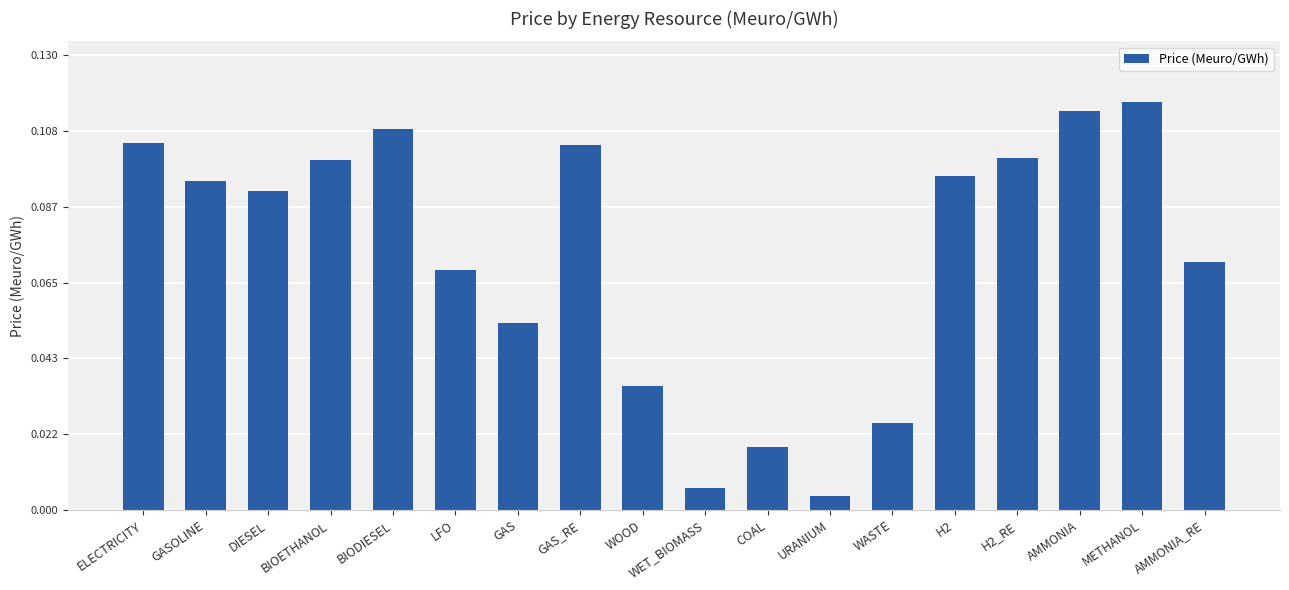

How many distinct data groups are displayed?

1